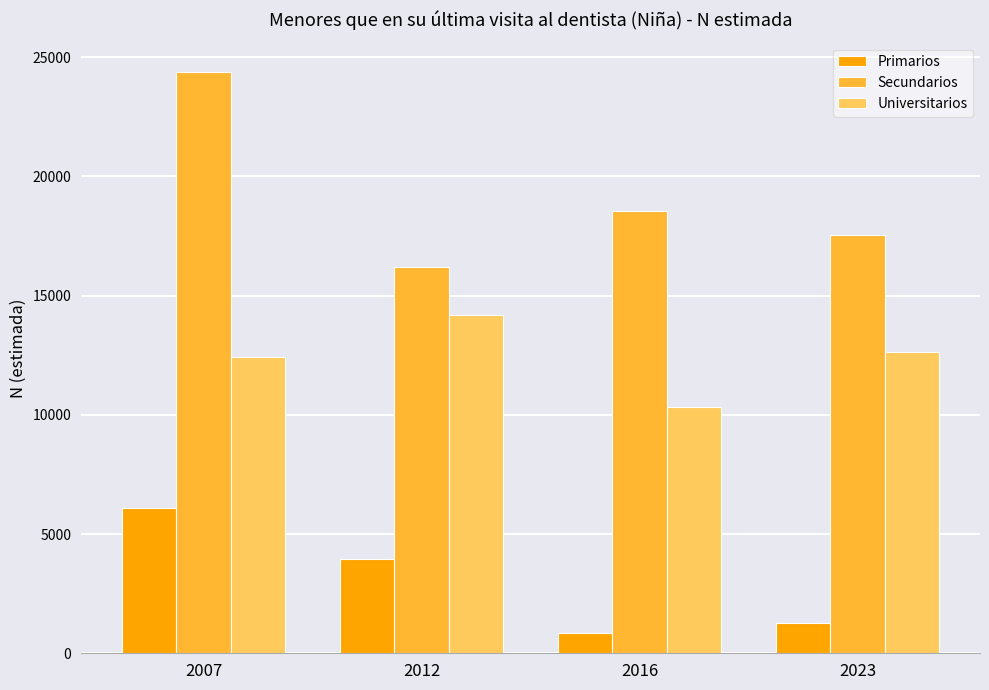

Between 2007 and 2023, which series saw the biggest shift?

Secundarios